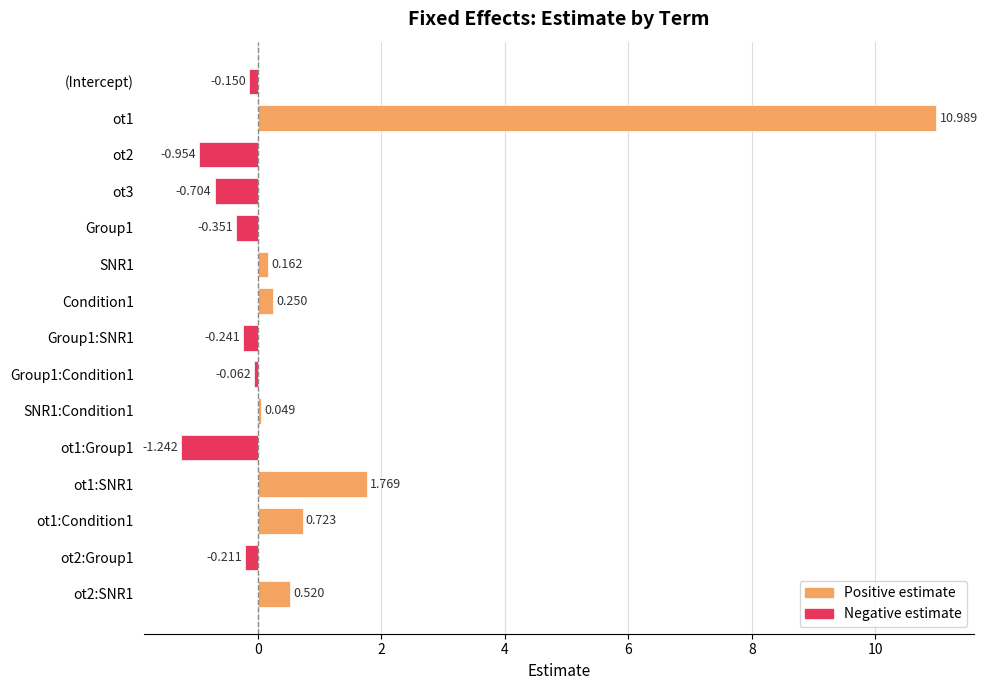

What is the label of the 1st bar from the top?

(Intercept)